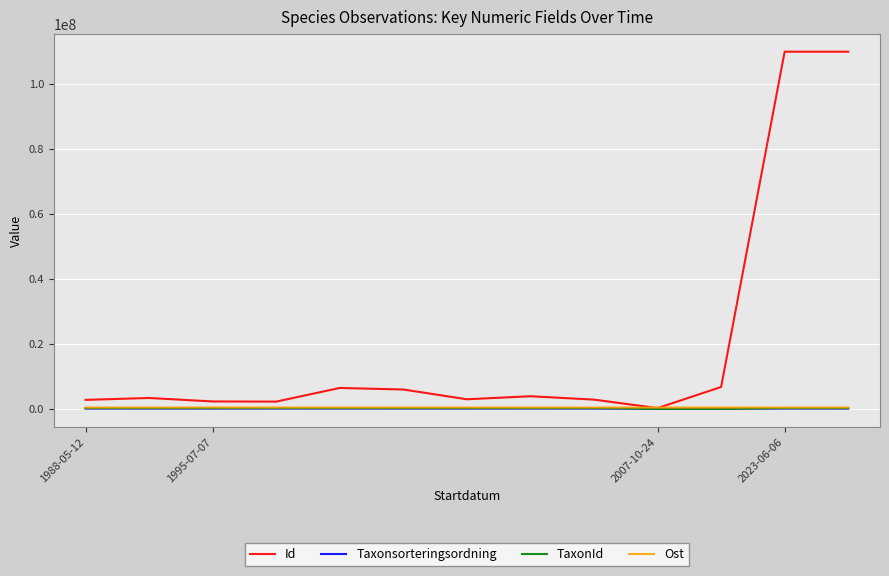

Which series has the largest range (max minus min)?

Id